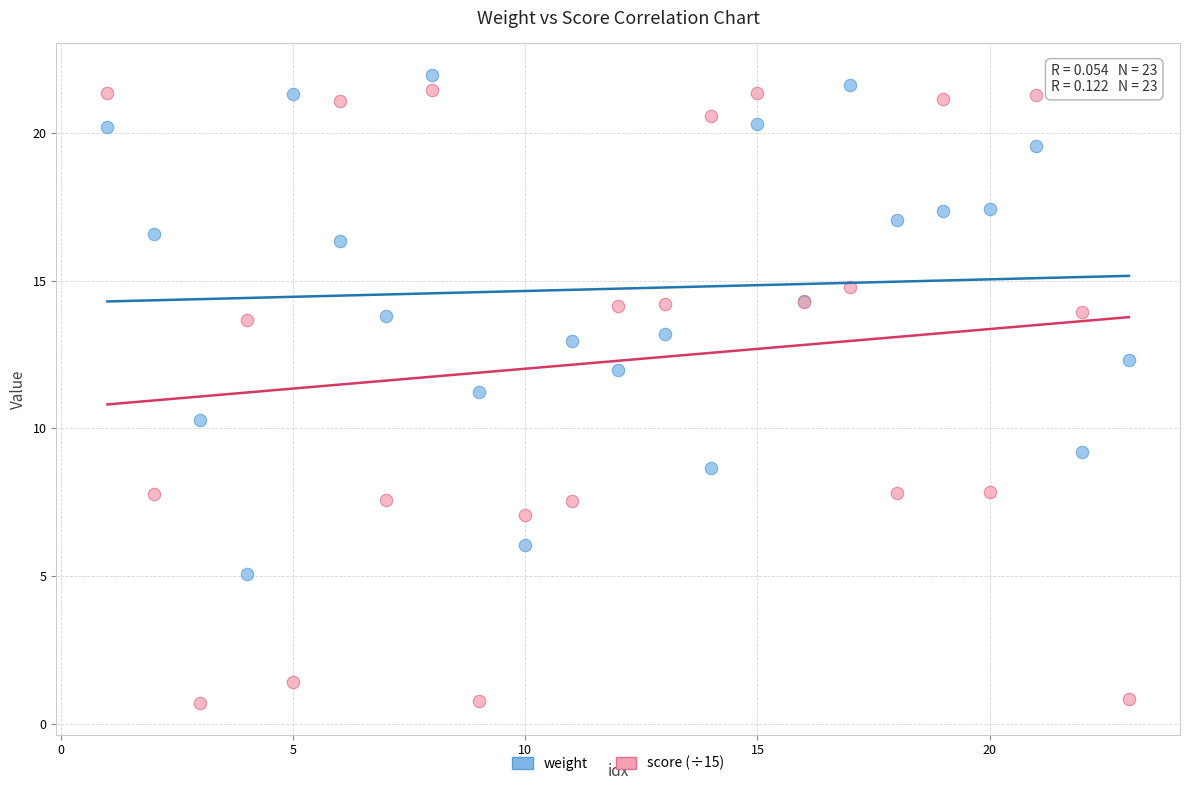

Which series reaches the maximum Y coordinate?

weight